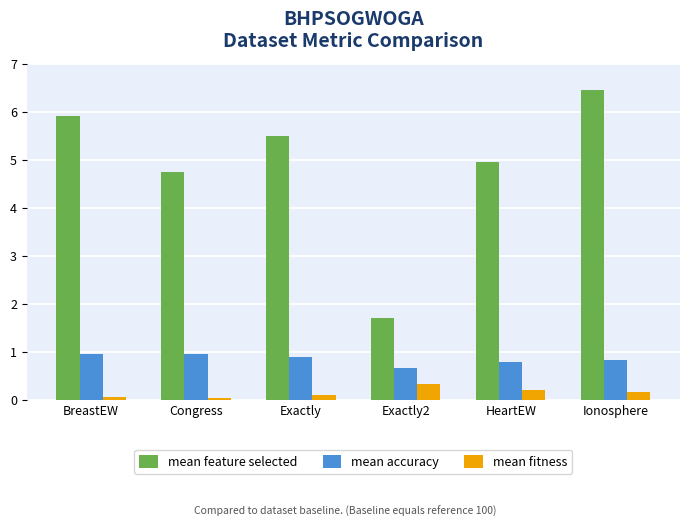

What is the value of the mean fitness bar at the 3rd from the left?

0.1